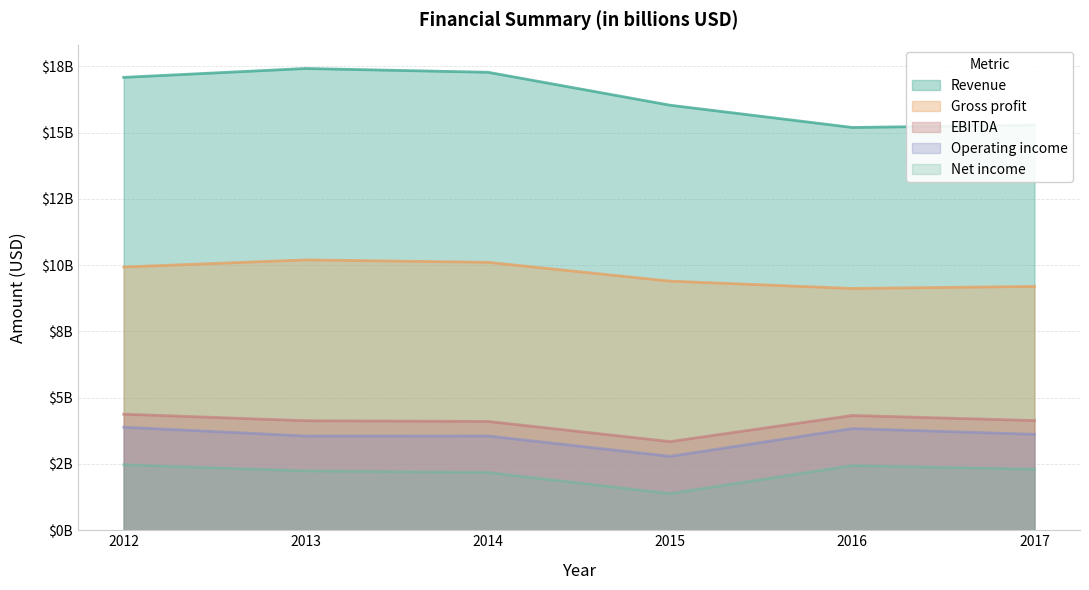

True or false: Operating income has a value of 1205007207 at 2016.

False